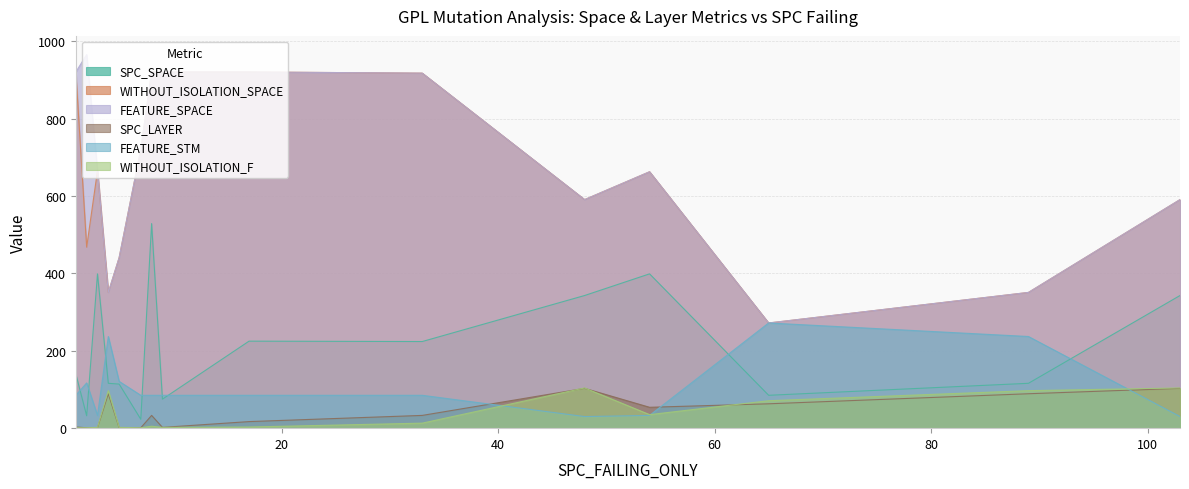

What is the value of the SPC_LAYER point at the 15th from the left?

103